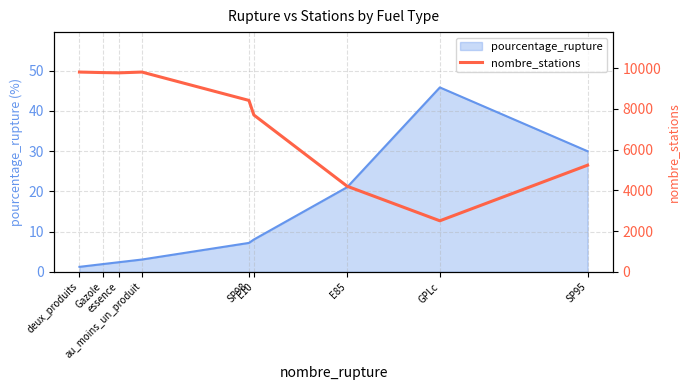

The value at GPLc is 2505. True or false?

True